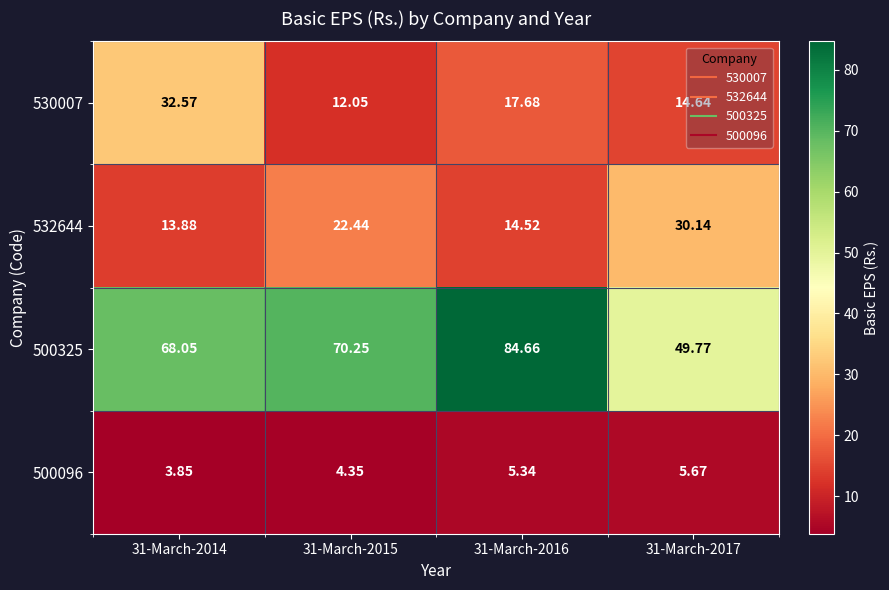

Is the value of 530007 at 31-March-2015 greater than the value of 500325 at 31-March-2015?

No